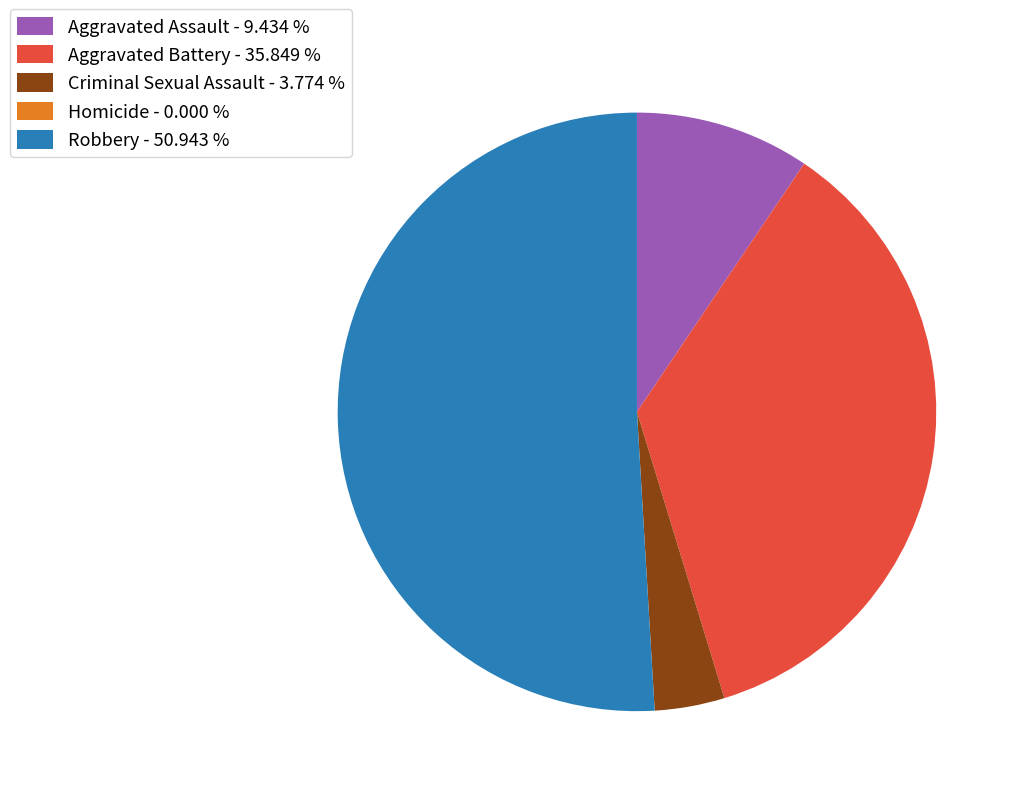

Does Aggravated Assault - 9.434 % account for over 50% of the chart?

No